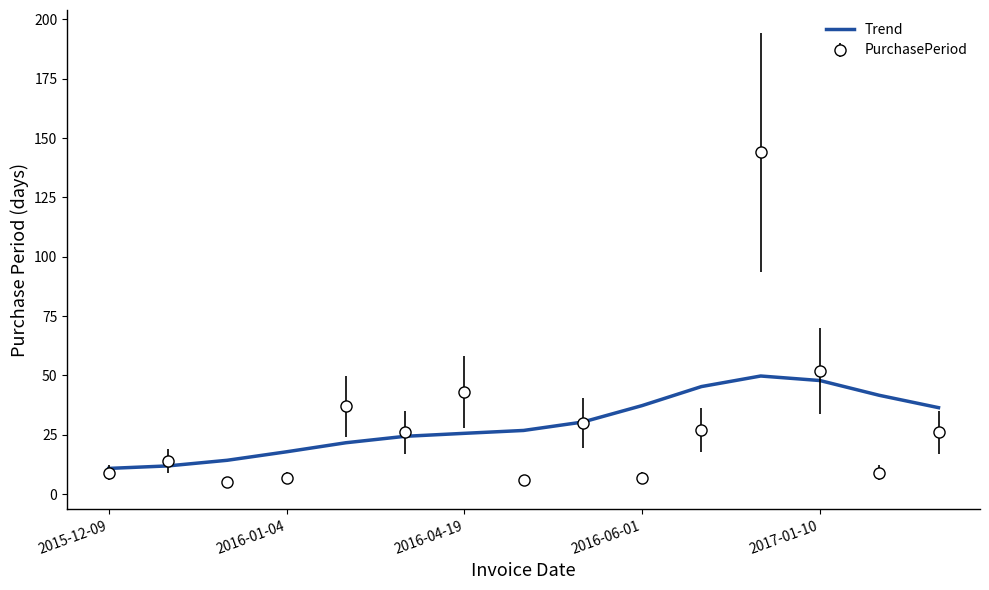

Which series has the widest spread of values?

PurchasePeriod